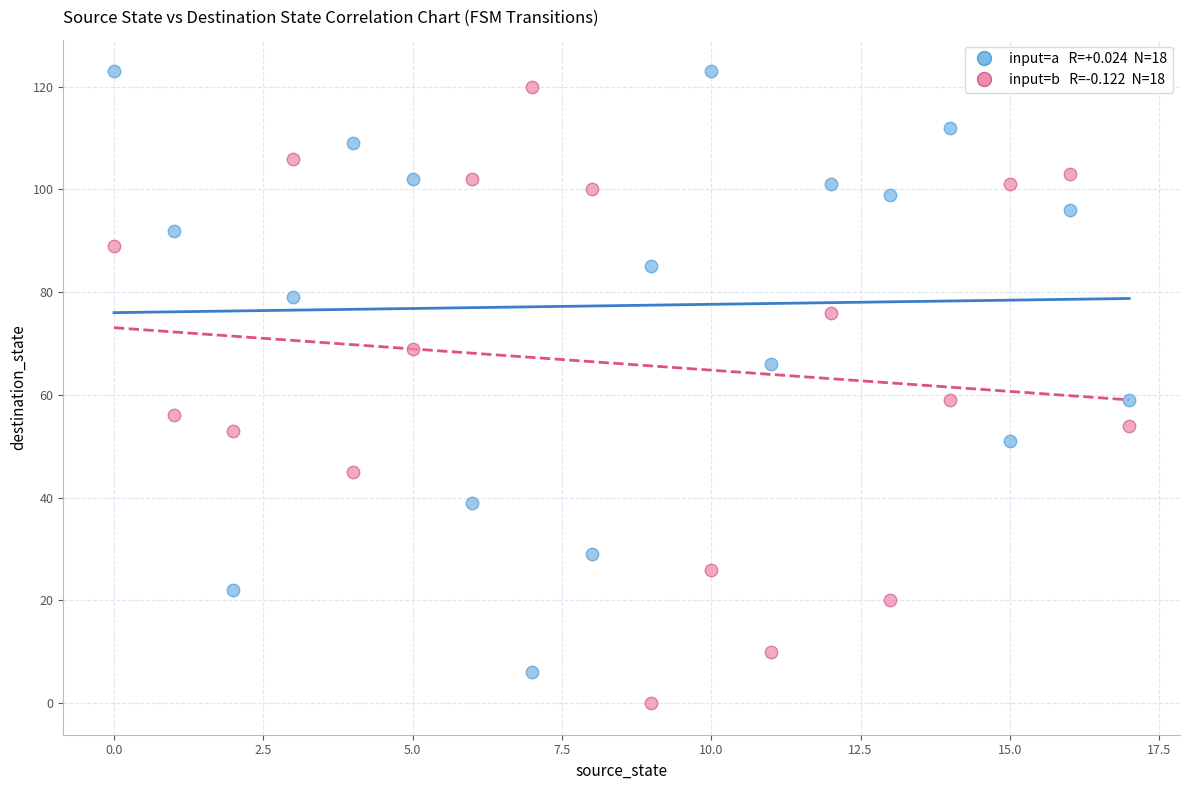

Across all data points, what is the range of Y values (max minus min)?

123